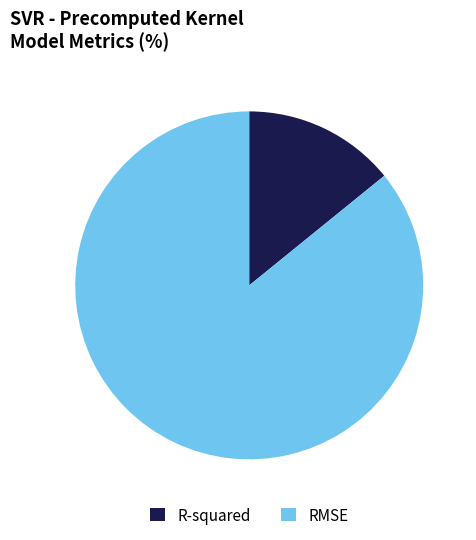

Is the sum of R-squared and RMSE greater than half?

Yes